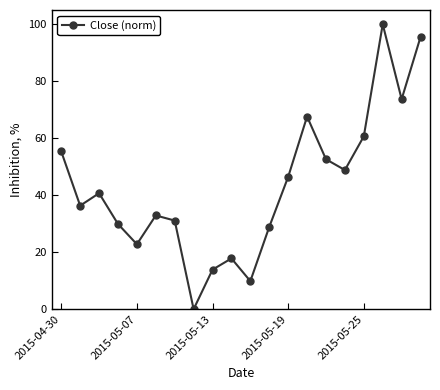

How many interior local peaks (higher than both neighbors) does the data have?

5